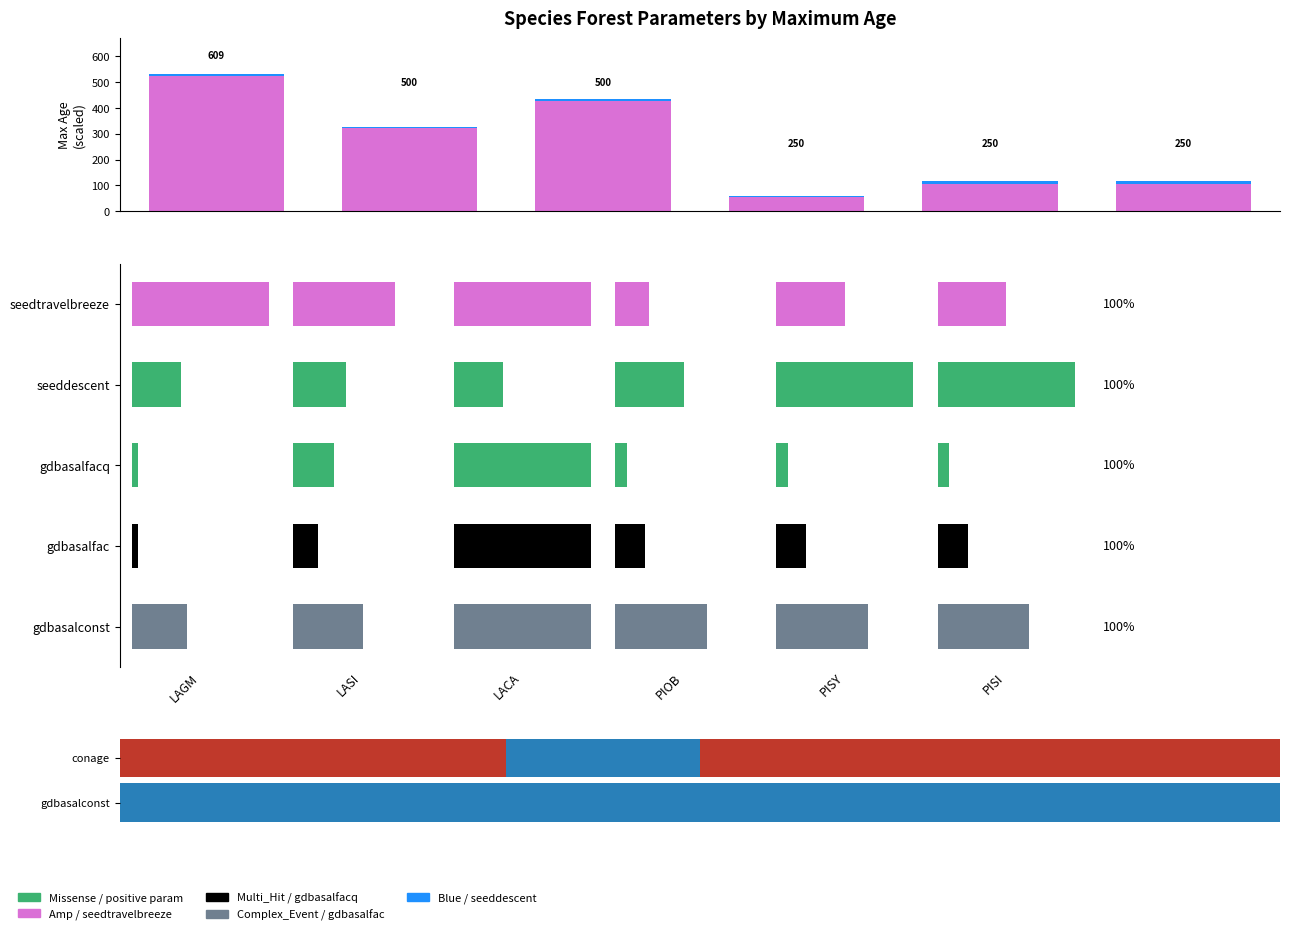

What is the sum of the seeddescent values at PIOB and PISY?

12.9